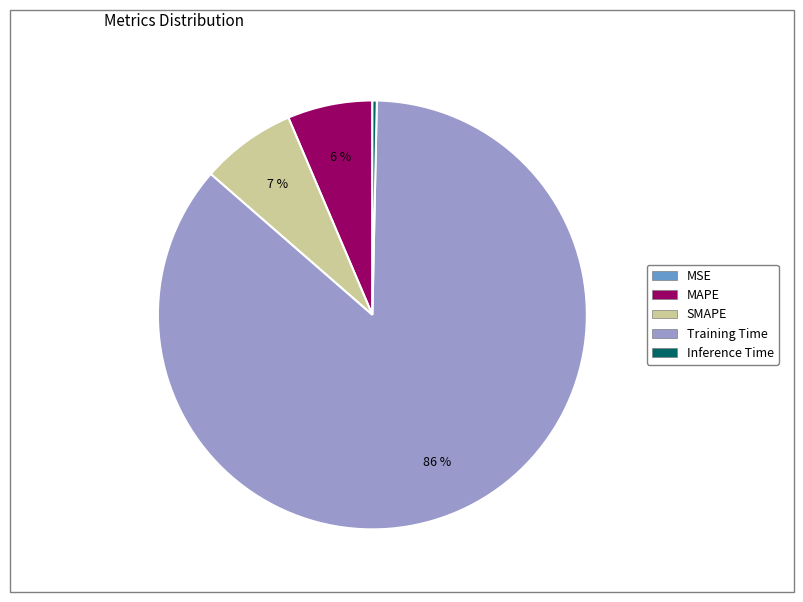

Is there a majority slice in this chart?

Yes